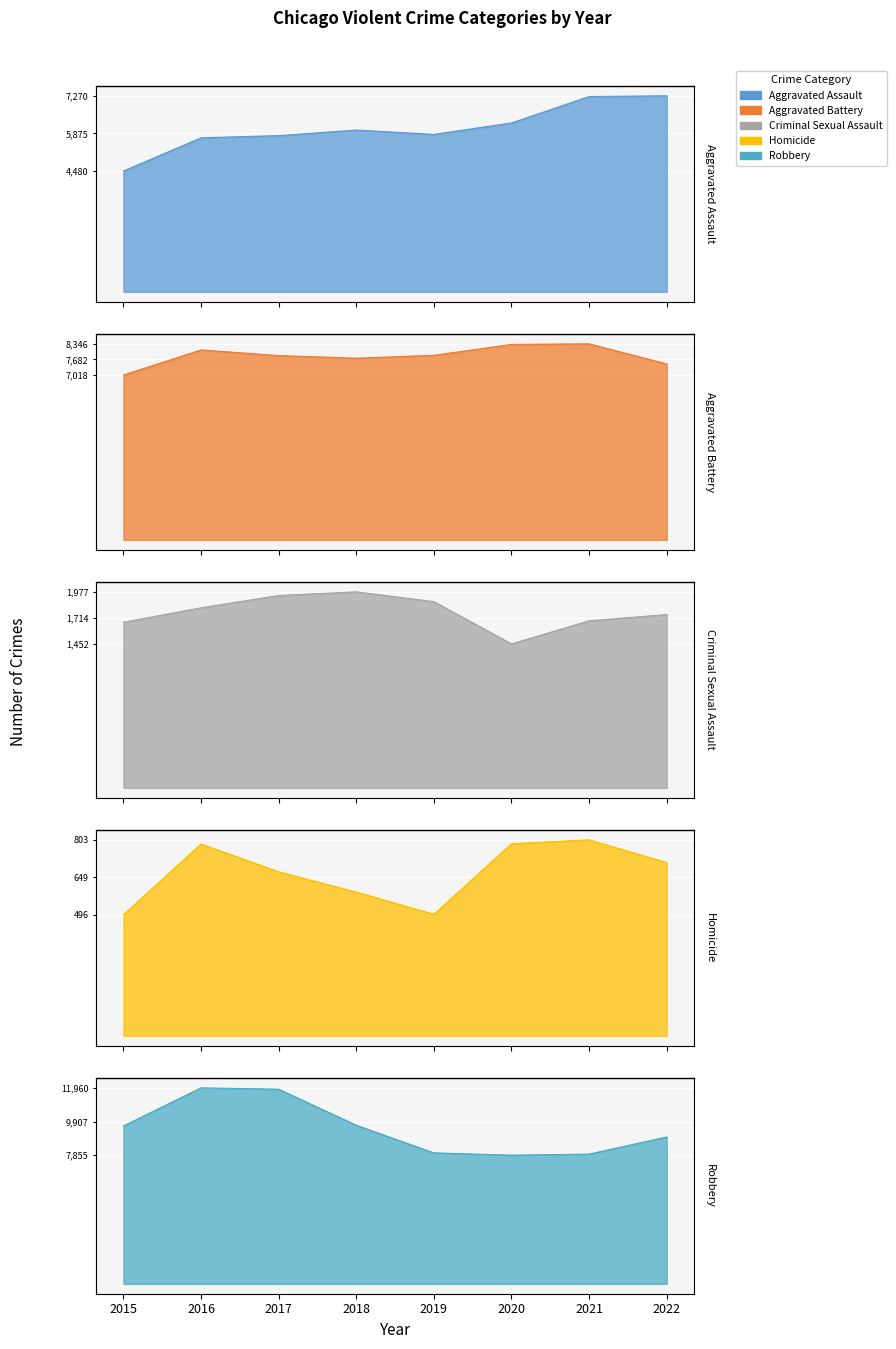

What is the smallest value displayed?

496